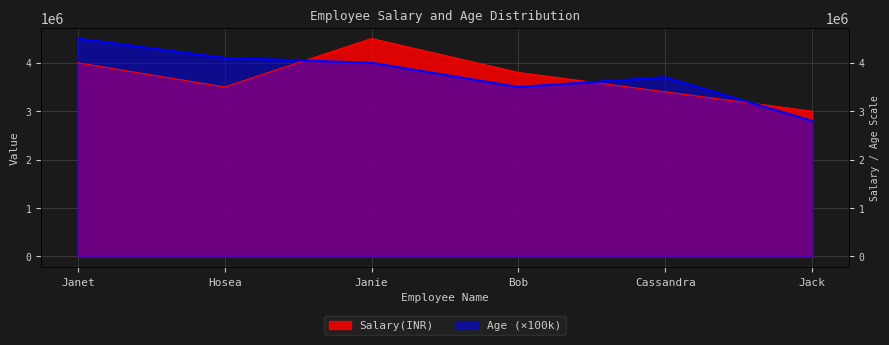

Which category has the highest value across all series?

Janie